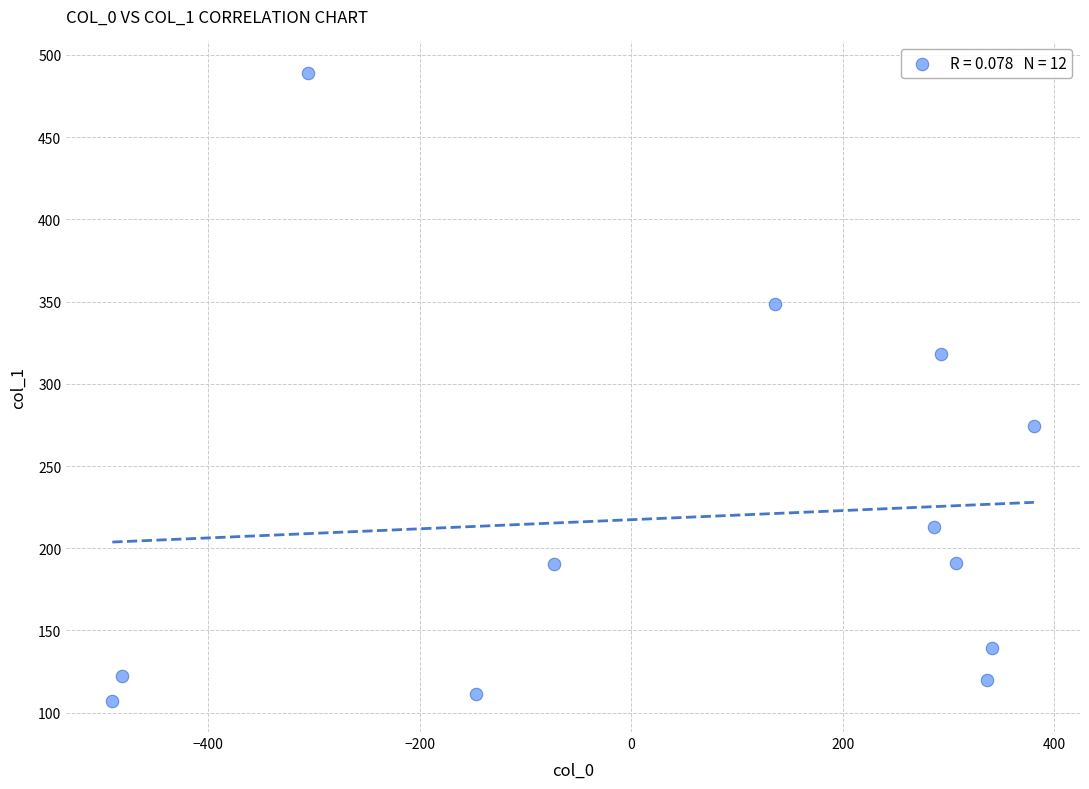

What is the range of Y values (max minus min)?

381.8